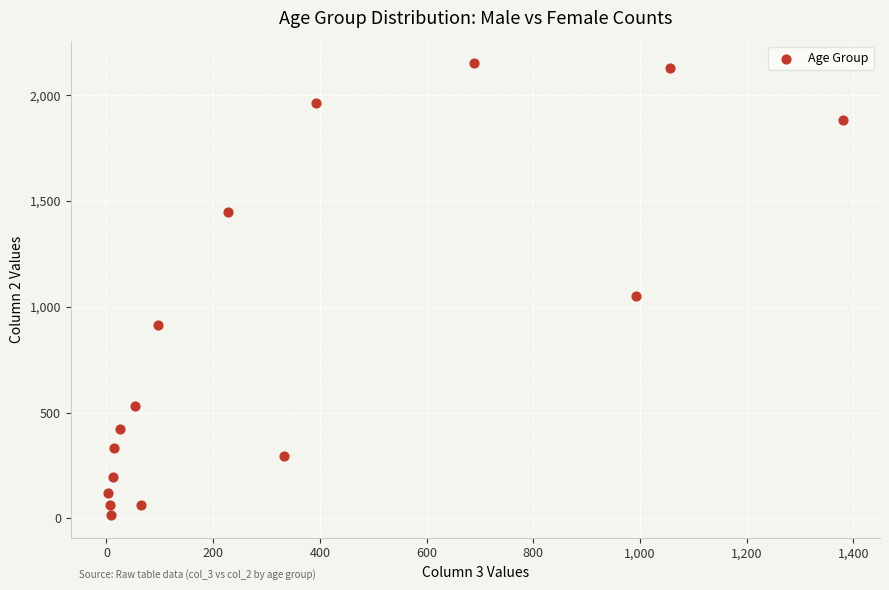

What is the range of Y values (max minus min)?

2136